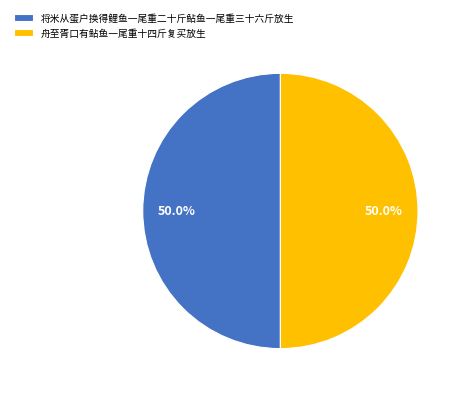

Combined, do 舟至胥口有鲇鱼一尾重十四斤复买放生 and 将米从蛋户换得鲤鱼一尾重二十斤鲇鱼一尾重三十六斤放生 account for over 50%?

Yes